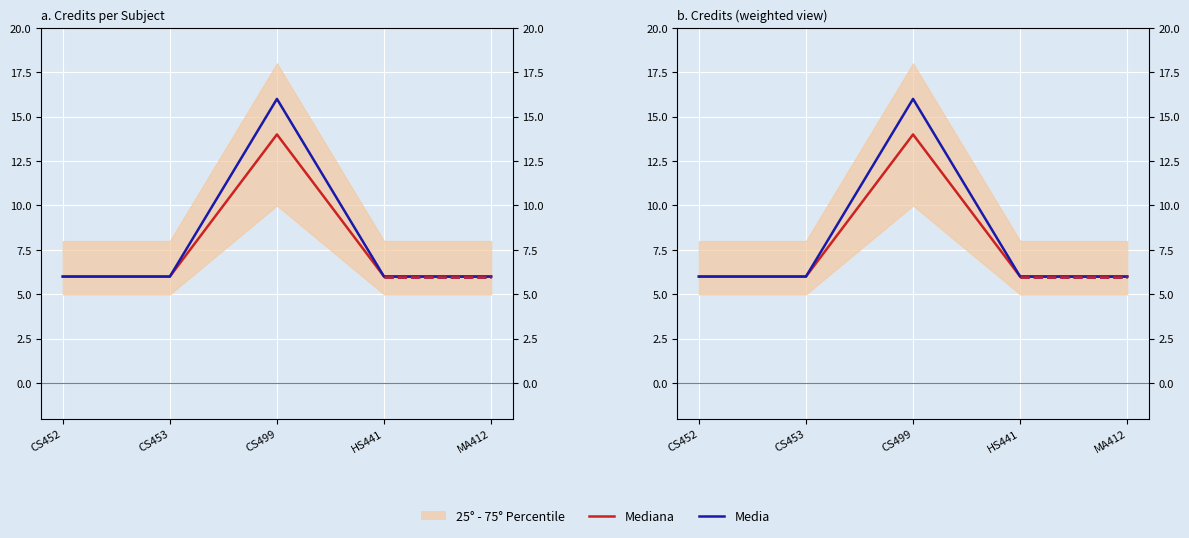

Rank the categories by Media value from highest to lowest.

CS499, CS452, CS453, HS441, MA412